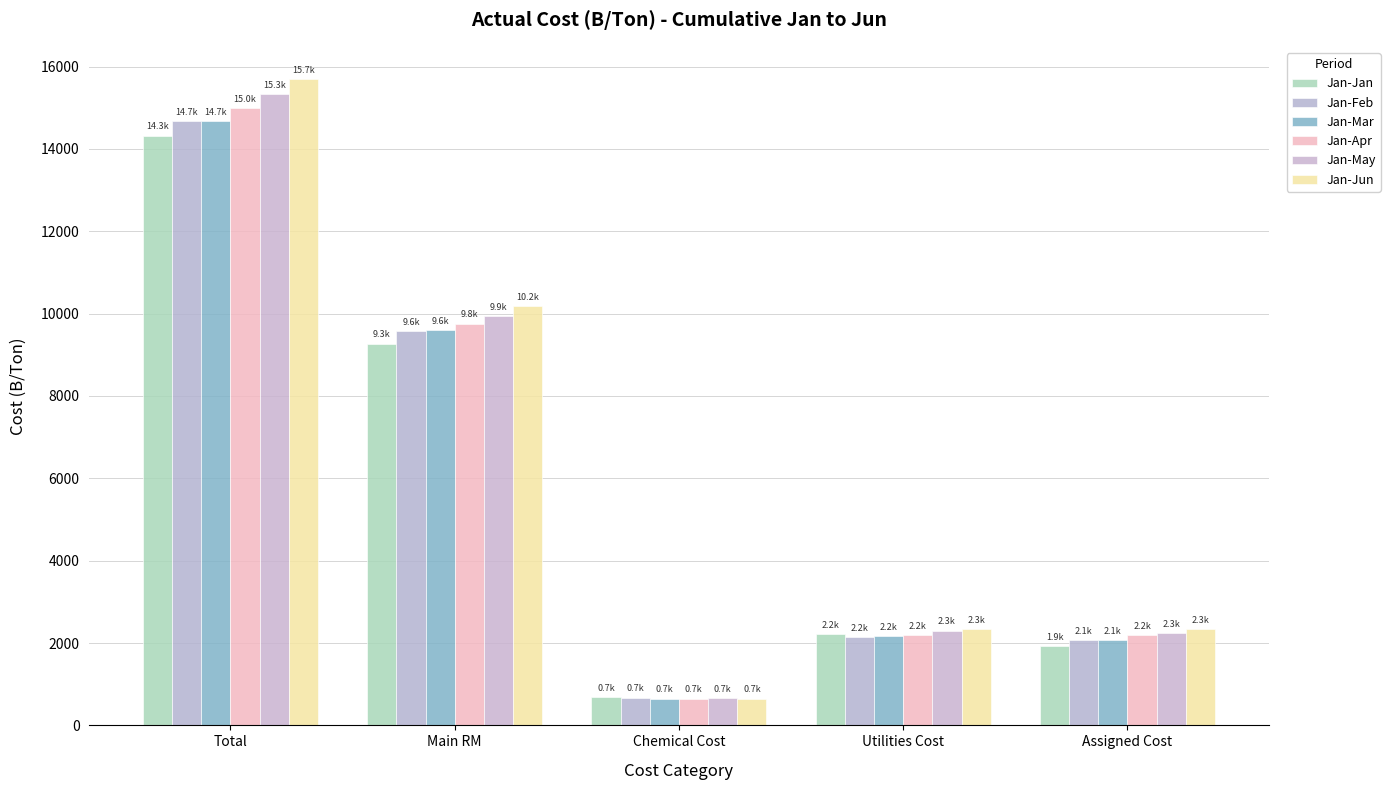

Reading left to right, what are all the values shown in this chart?

Jan-Jan: Total=14322.0	Main RM=9271.7	Chemical Cost=681.0	Utilities Cost=2226.7	Assigned Cost=1923.0
Jan-Feb: Total=14665.5	Main RM=9567.1	Chemical Cost=677.2	Utilities Cost=2150.8	Assigned Cost=2066.2
Jan-Mar: Total=14680.1	Main RM=9590.5	Chemical Cost=650.9	Utilities Cost=2174.8	Assigned Cost=2071.5
Jan-Apr: Total=14999.3	Main RM=9757.6	Chemical Cost=652.5	Utilities Cost=2190.2	Assigned Cost=2200.3
Jan-May: Total=15337.2	Main RM=9930.5	Chemical Cost=654.0	Utilities Cost=2302.7	Assigned Cost=2250.3
Jan-Jun: Total=15694.6	Main RM=10173.6	Chemical Cost=651.9	Utilities Cost=2330.4	Assigned Cost=2337.4